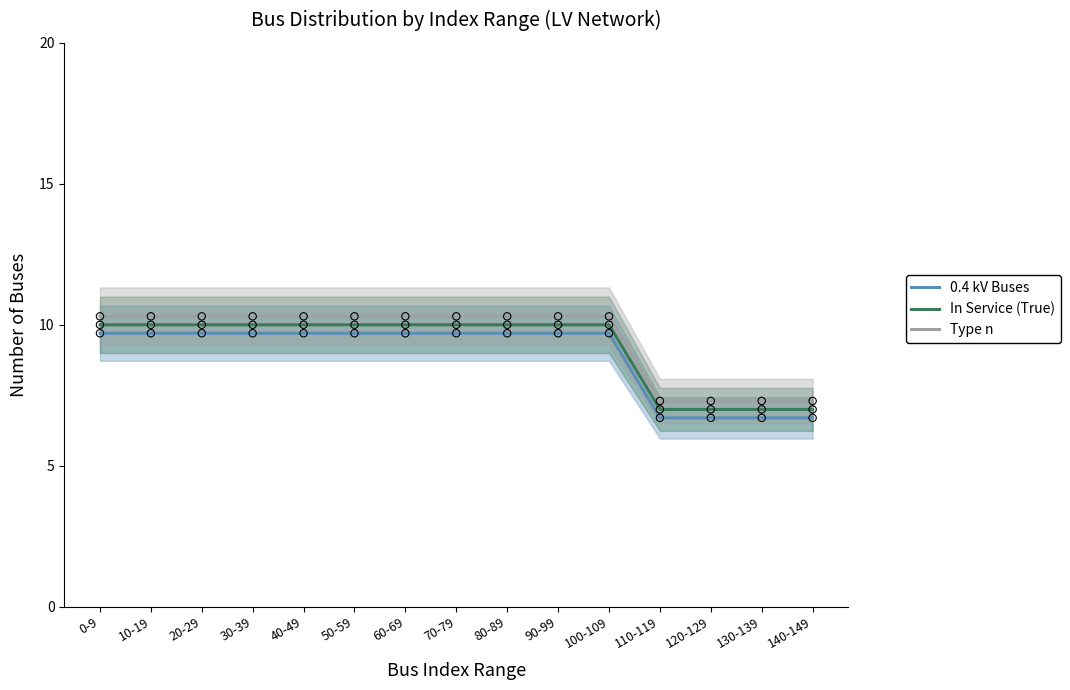

What is the total value across all series at 20-29?

30.0